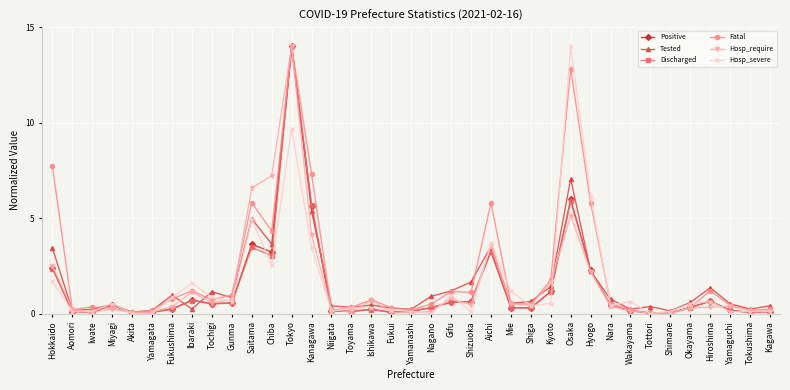

What is the difference between the highest and lowest values at Hokkaido?

6.0